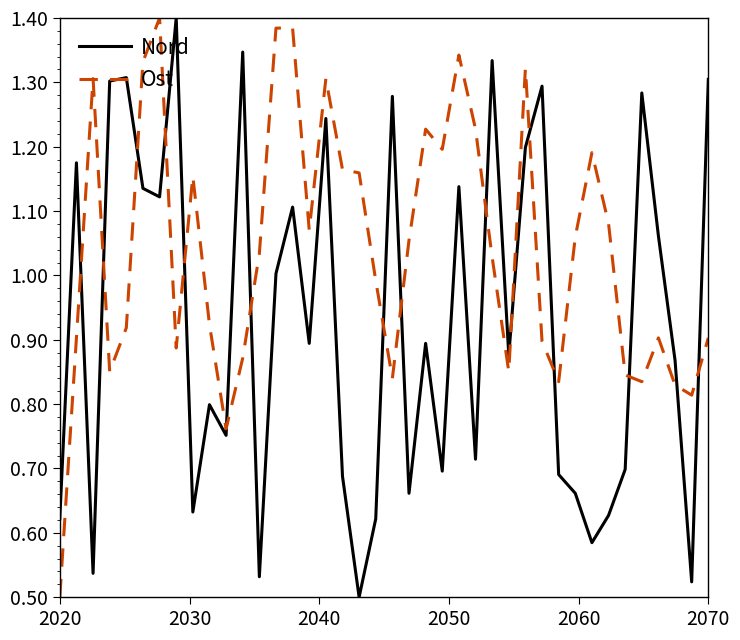

Does the chart display data point markers on the line(s)?

No